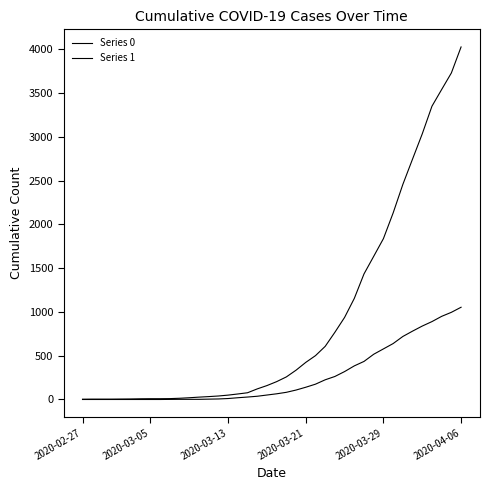

What is the lowest value of the Series 1 series?

3